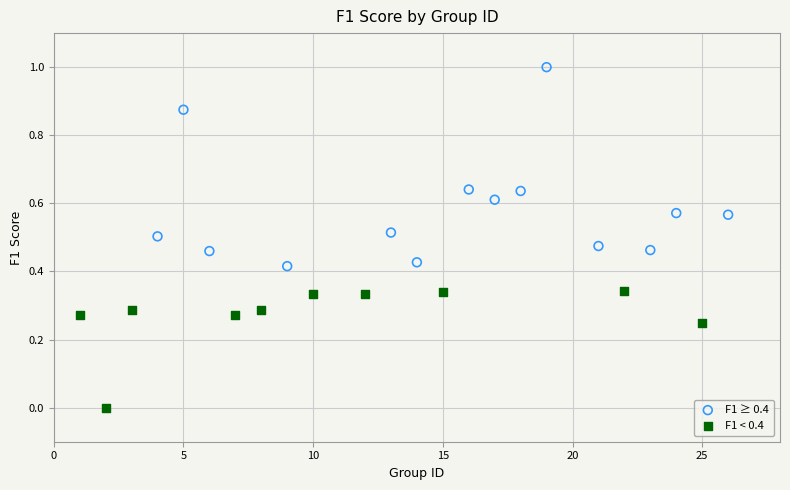

Which series contains the lowest Y value?

F1 < 0.4